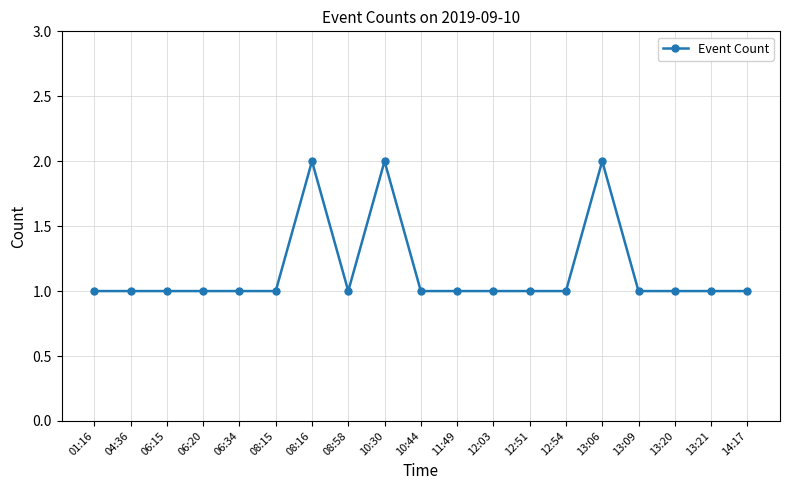

What is the sum of the values at 06:34 and 11:49?

2